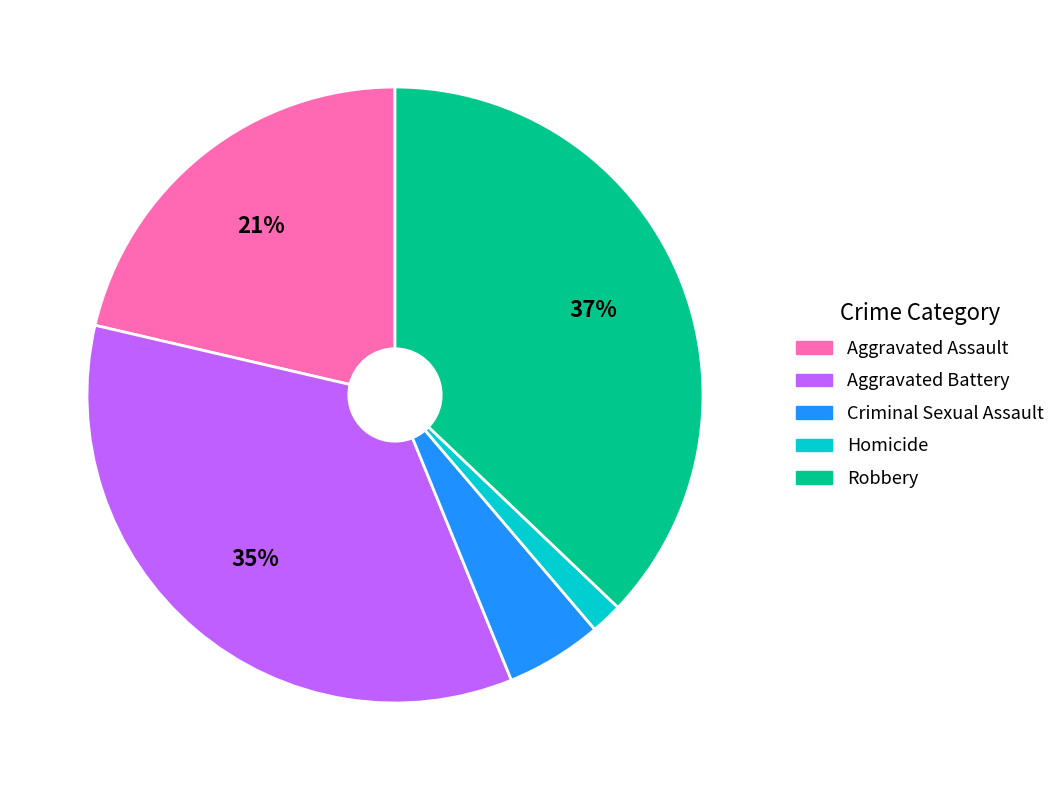

Does any single category account for the majority?

No